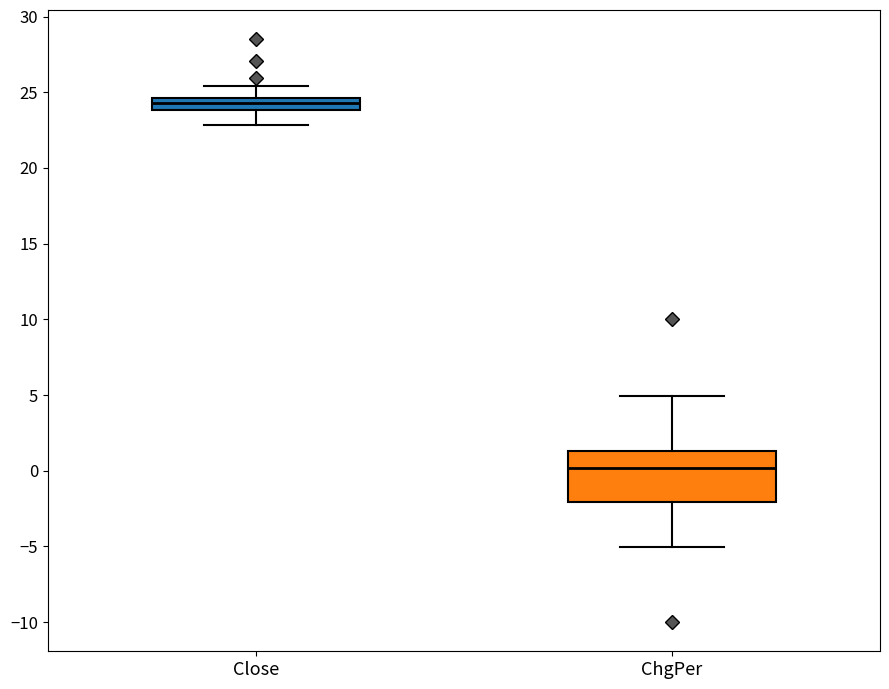

Where is the upper edge of the box for ChgPer on the y-axis? The values are not printed on the chart, so give them approximately, as read against the axis.

1.5